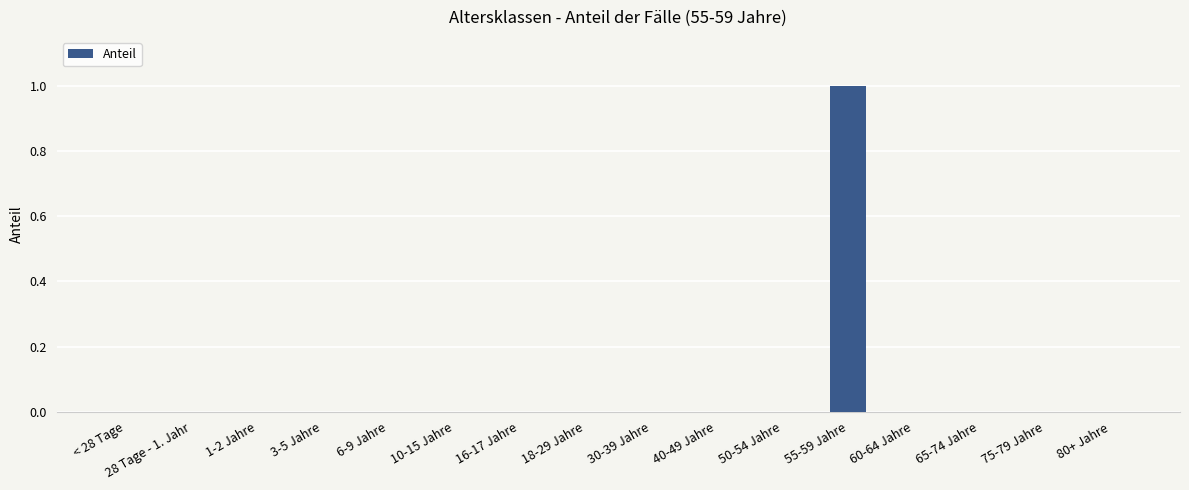

What is the greatest value displayed?

1